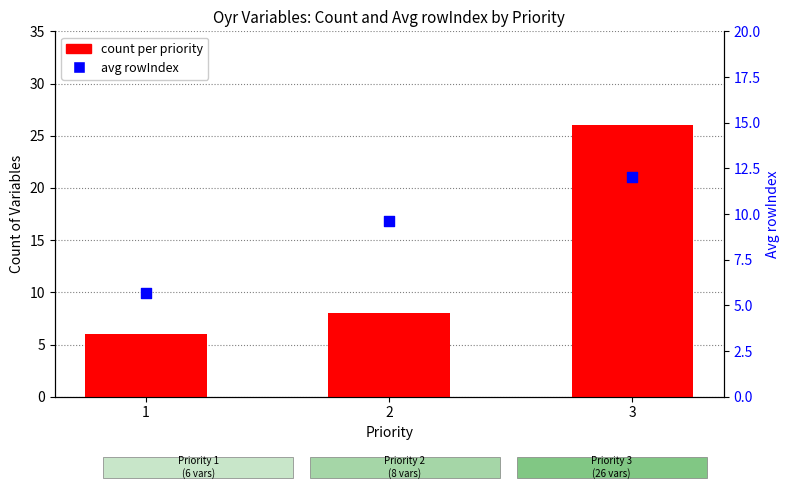

Which series has the largest total across all categories?

count per priority